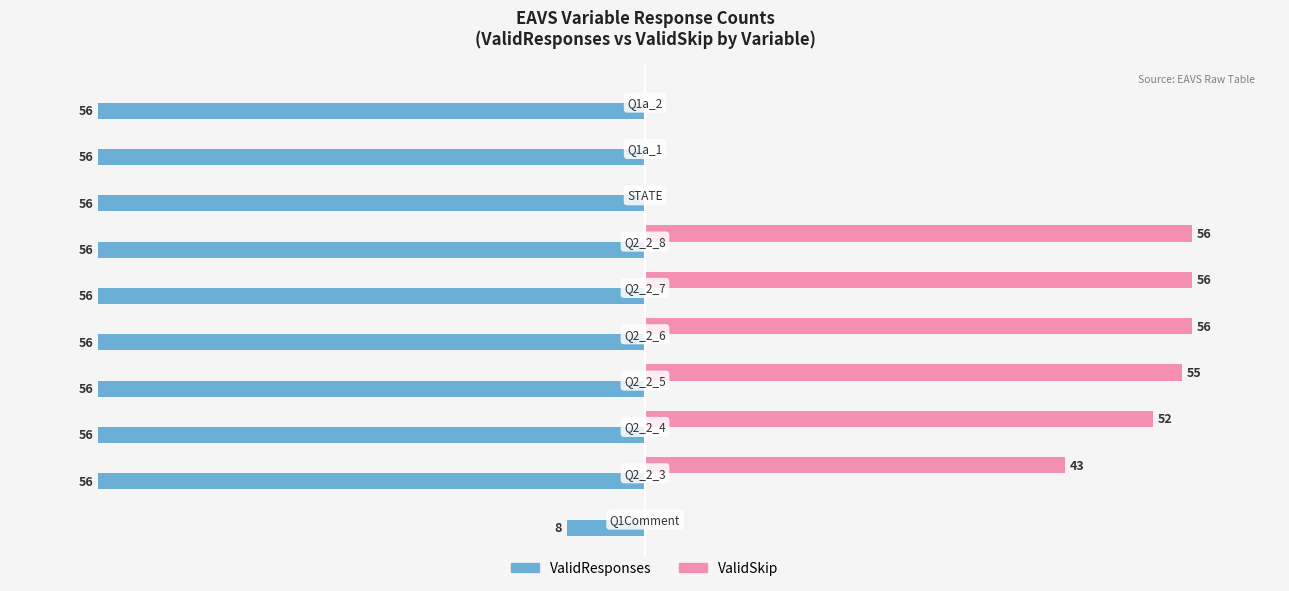

Which series has the largest range (max minus min)?

ValidSkip